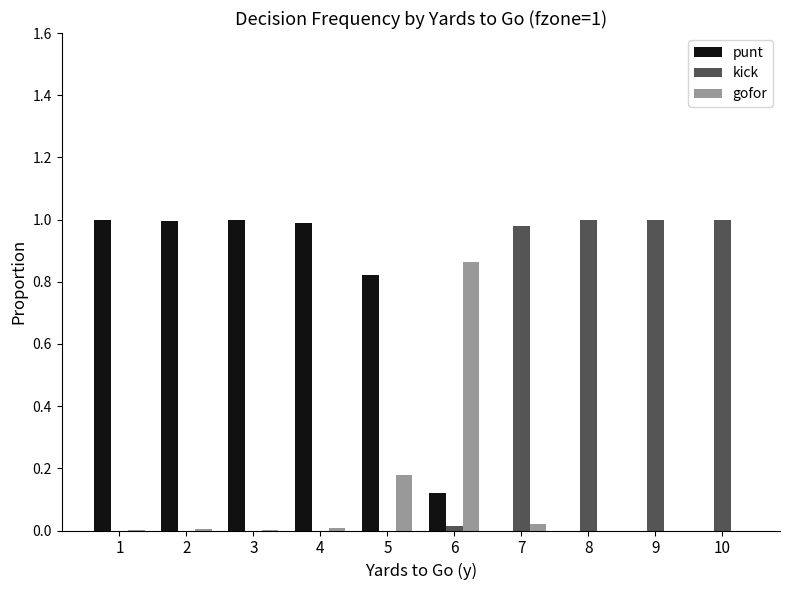

Is the value of kick at 10 greater than the value of gofor at 9?

Yes